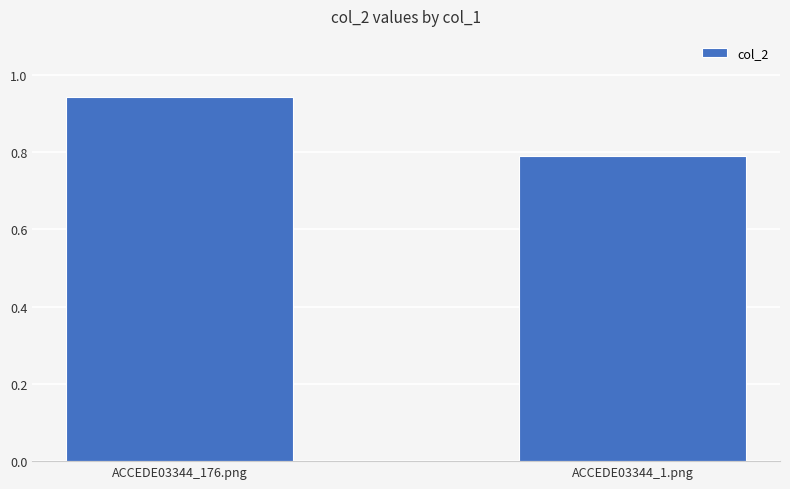

What is the sum of all values?

1.7